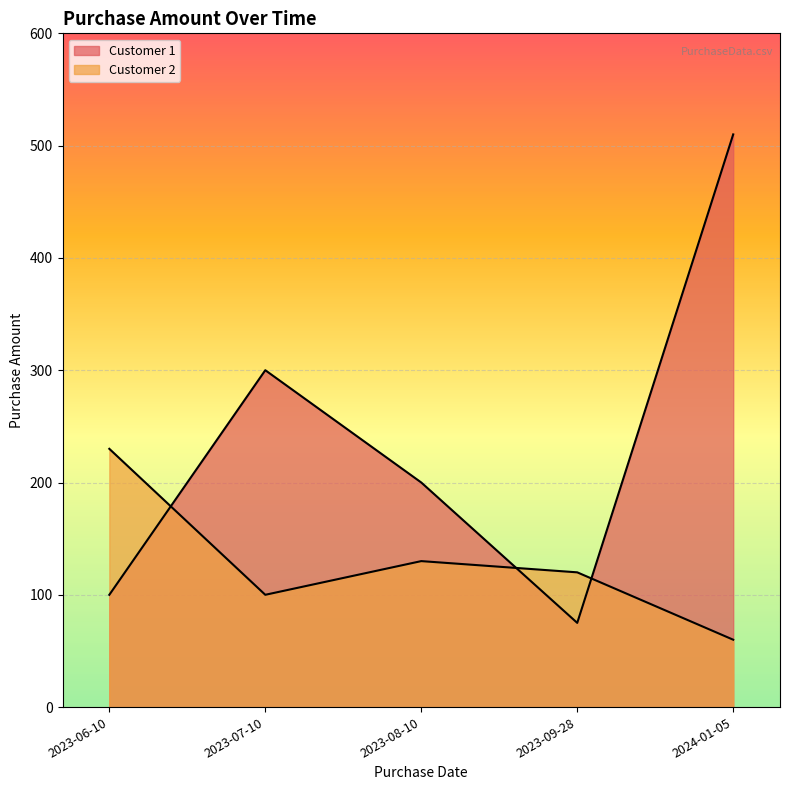

What is the minimum value for Customer 1?

75